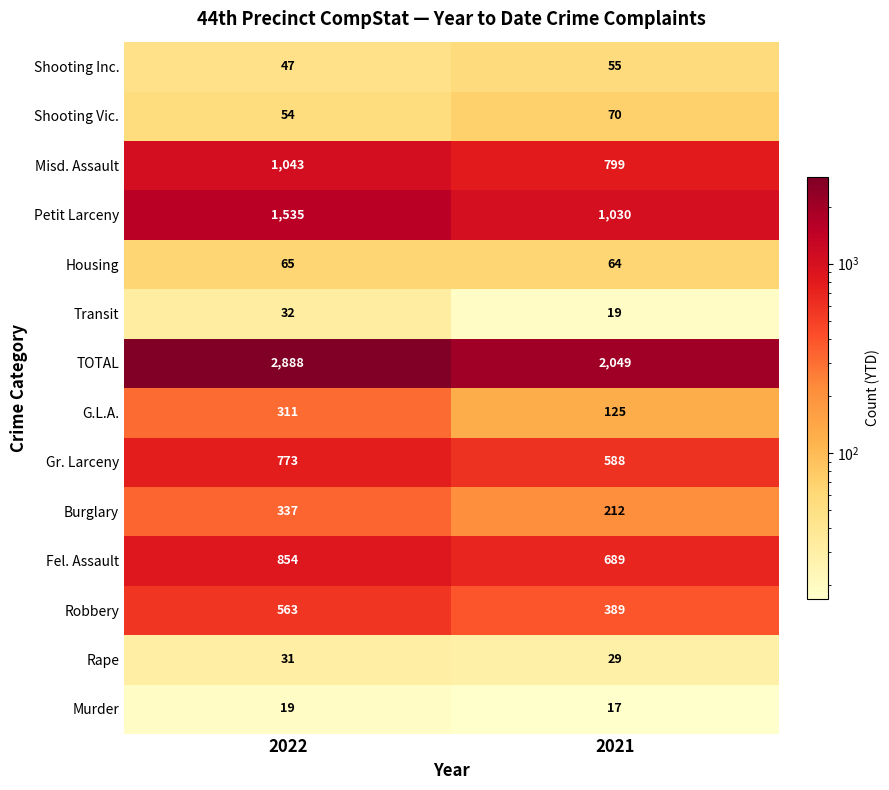

Which series changed the most between 2022 and 2021?

TOTAL